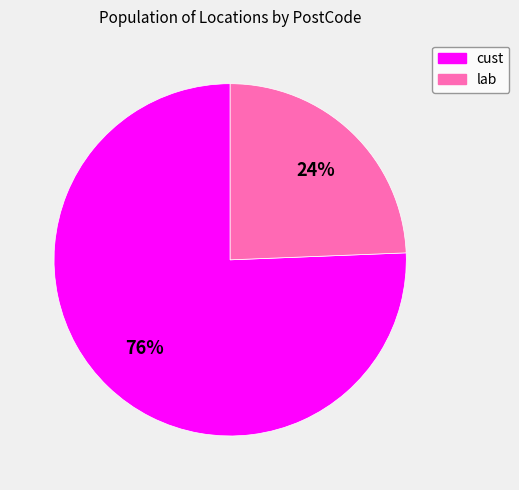

Is there a majority slice in this chart?

Yes